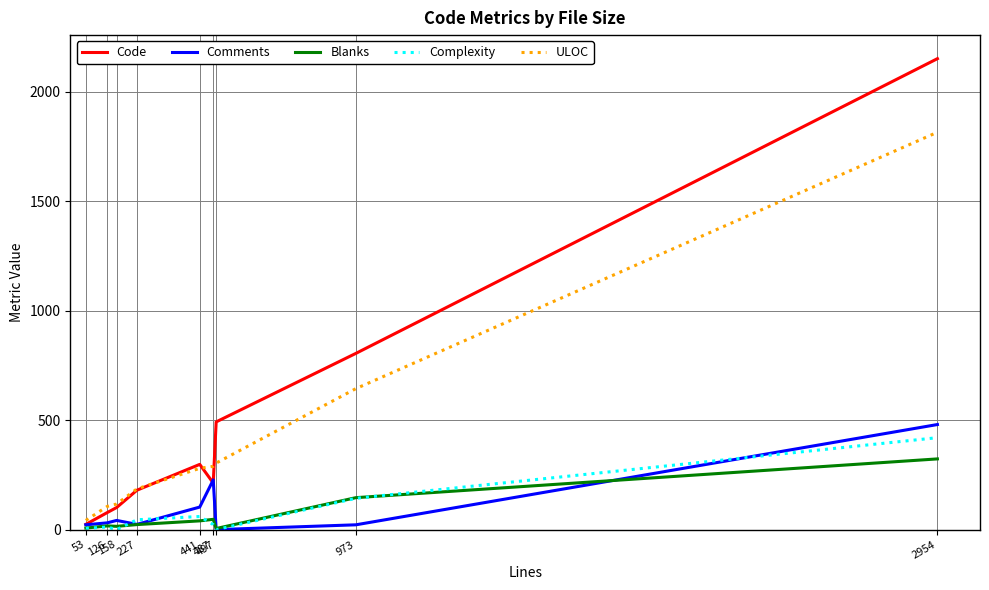

What is the difference between the Comments values at 497 and 53?

22